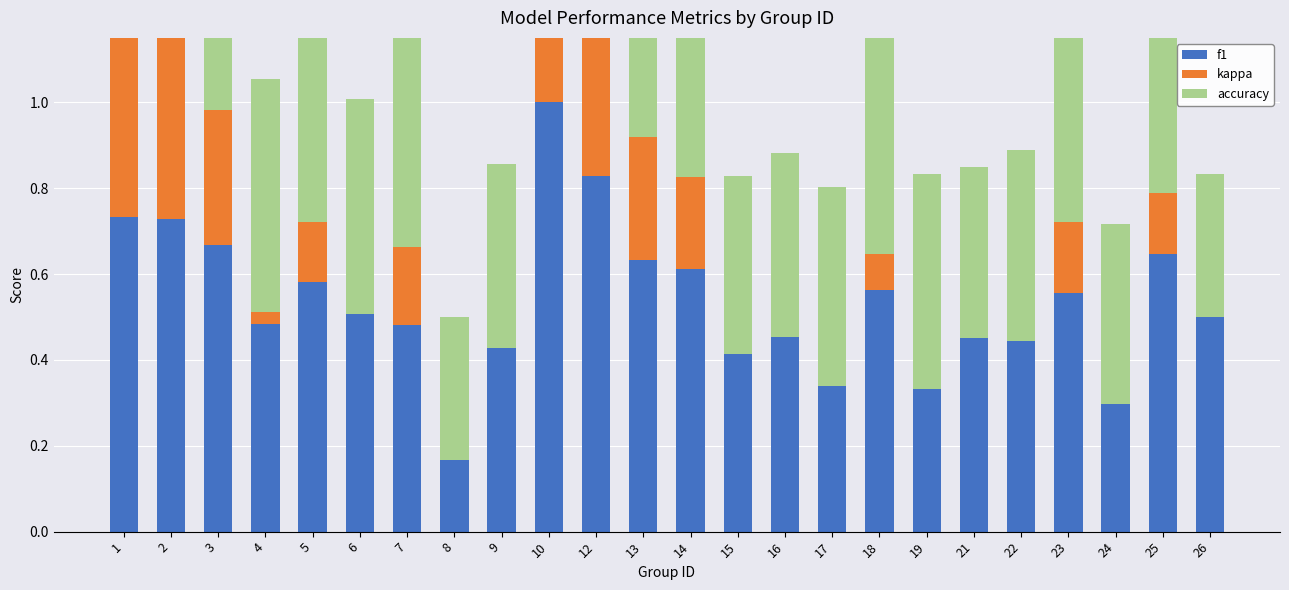

What is the value of the accuracy bar at the 17th from the left?

0.6